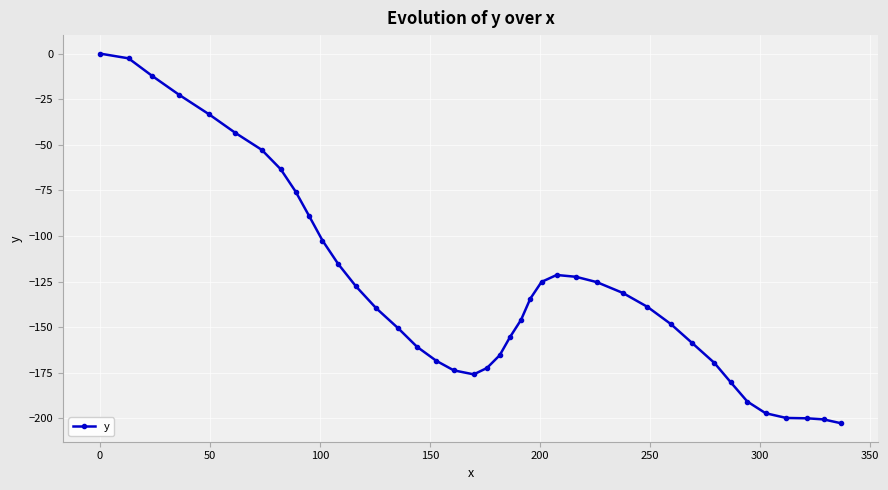

What is the smallest value displayed?

-202.7